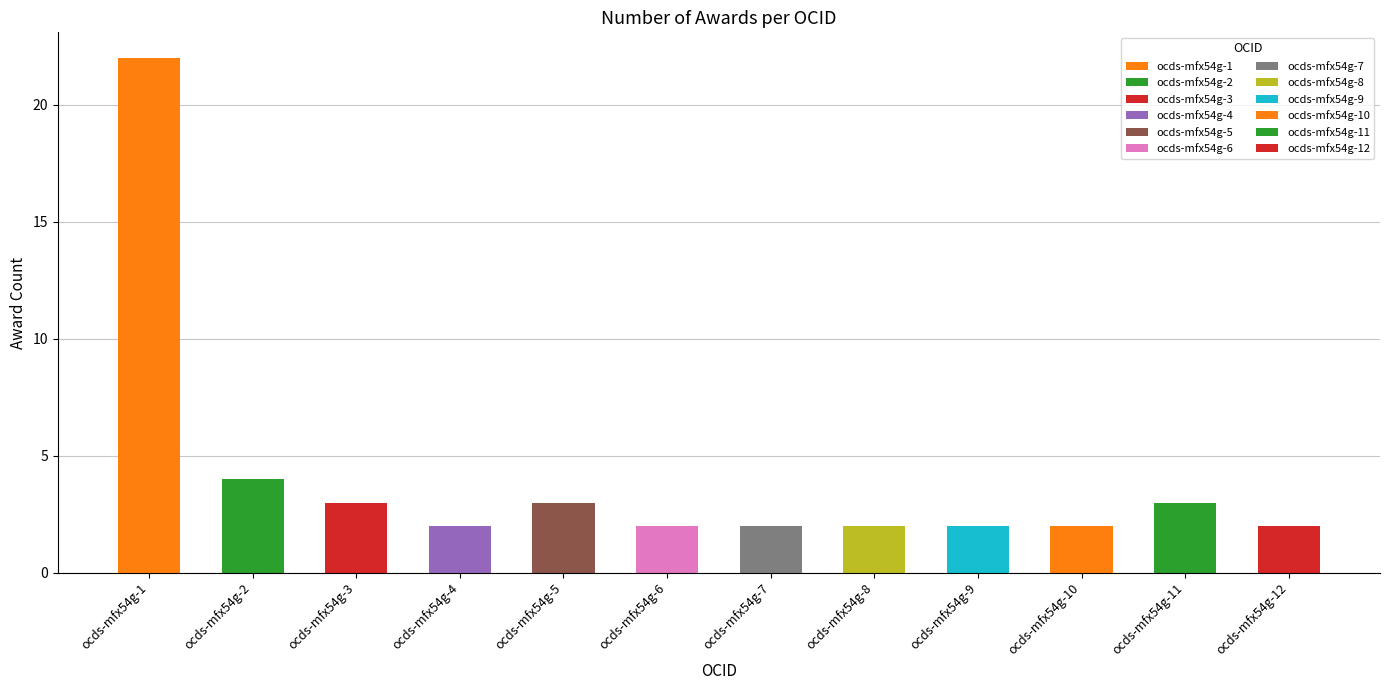

What is the sum of the values at ocds-mfx54g-6 and ocds-mfx54g-3?

5